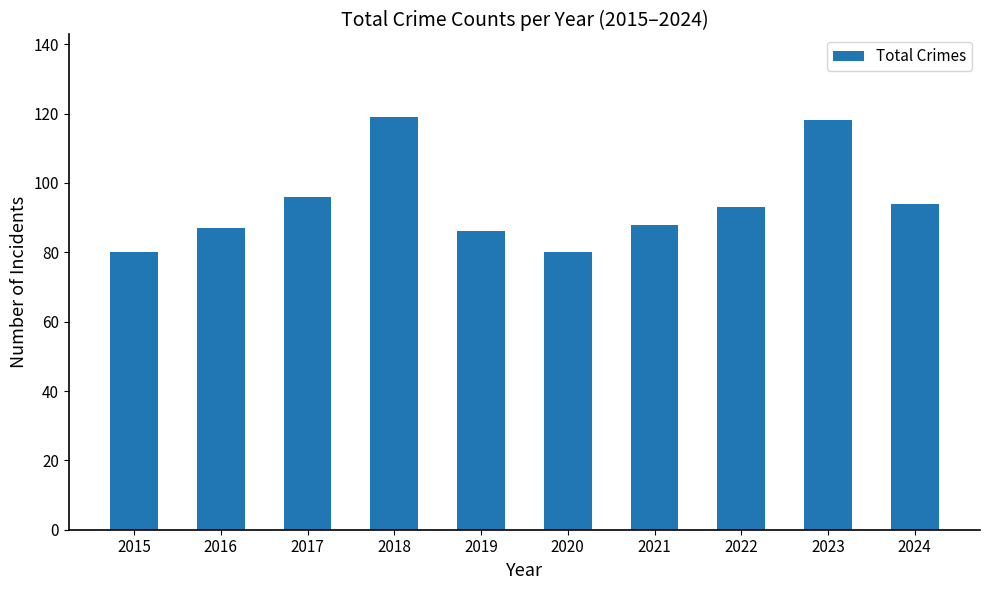

Between 2023 and 2021, which is larger?

2023